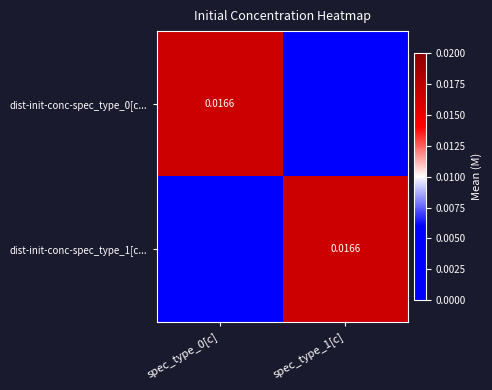

Which series has the largest total across all categories?

dist-init-conc-spec_type_0[c...